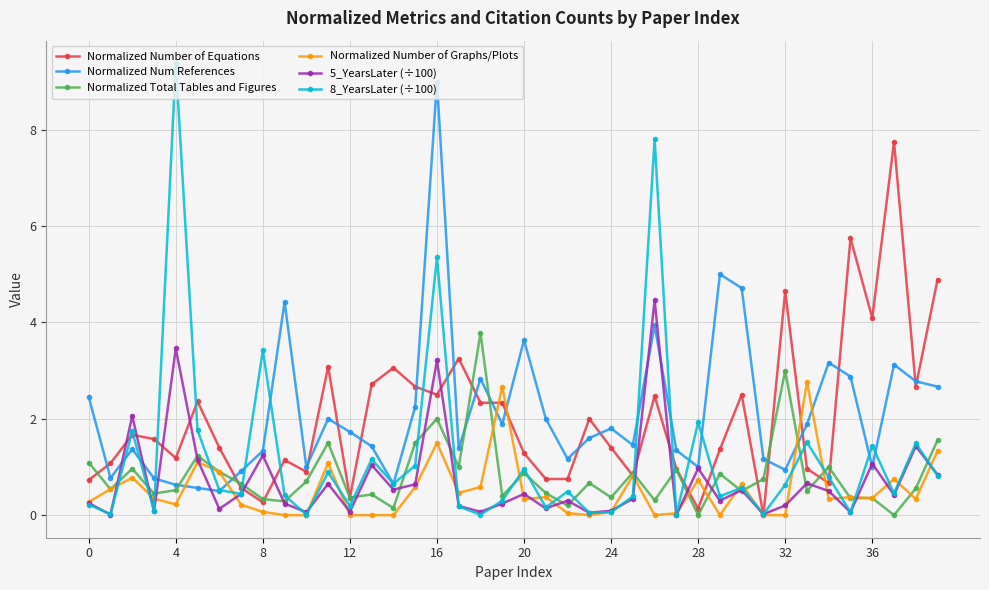

True or false: 5_YearsLater (÷100) has more than 0 interior local peaks.

True